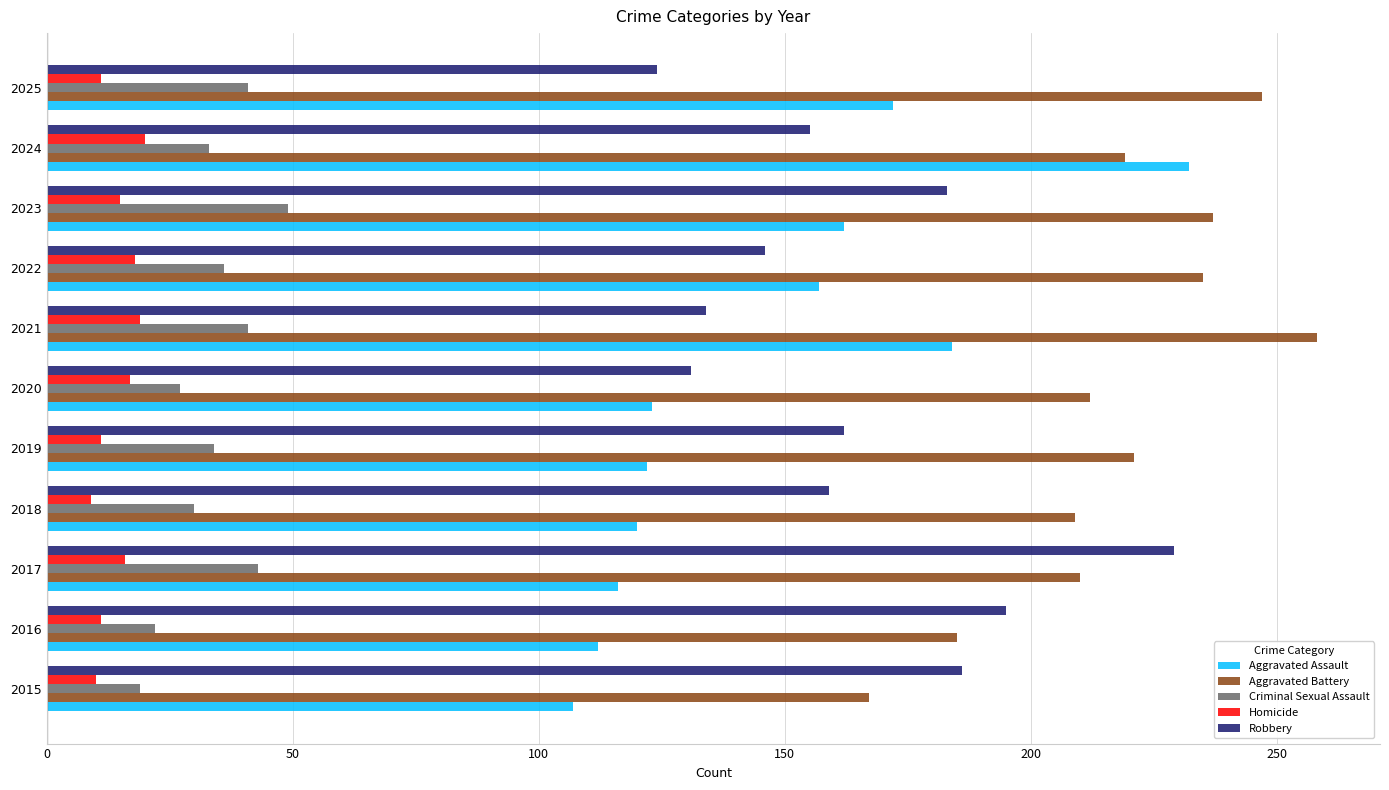

Is it true that Aggravated Battery equals 219 at 2024?

True